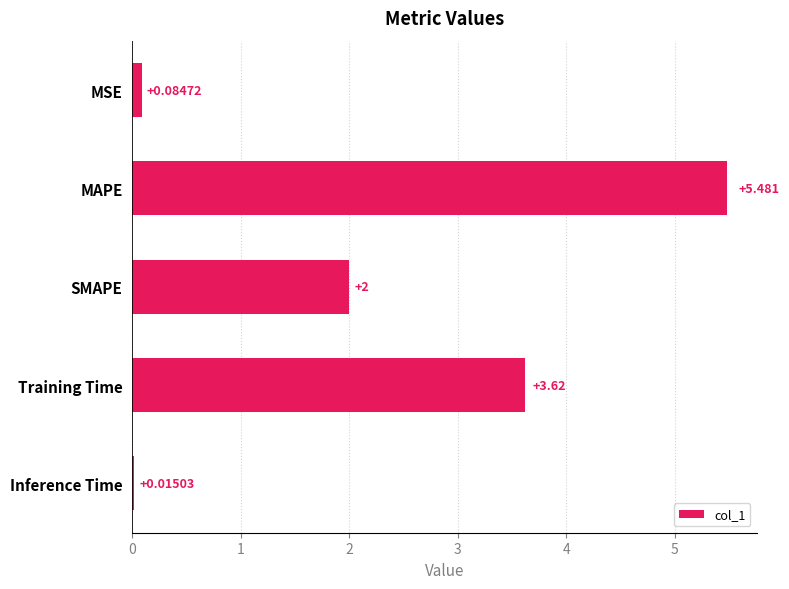

What is the sum of all values?

11.2